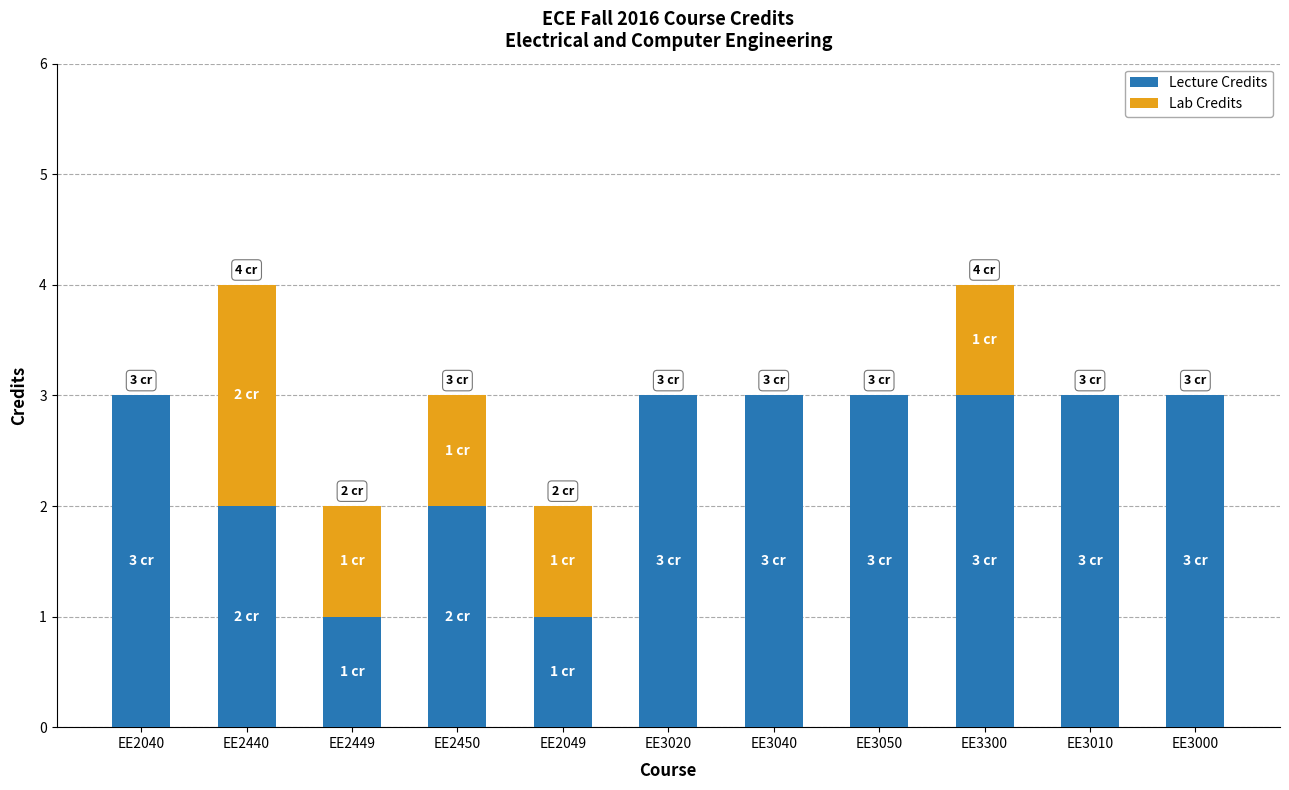

What is the total value across all series at EE2450?

3